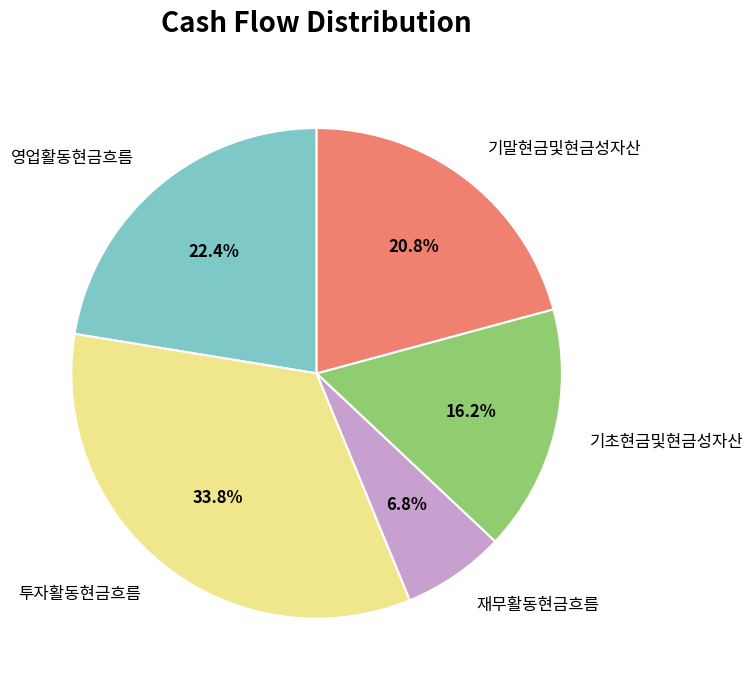

How many slices are in this pie chart?

5